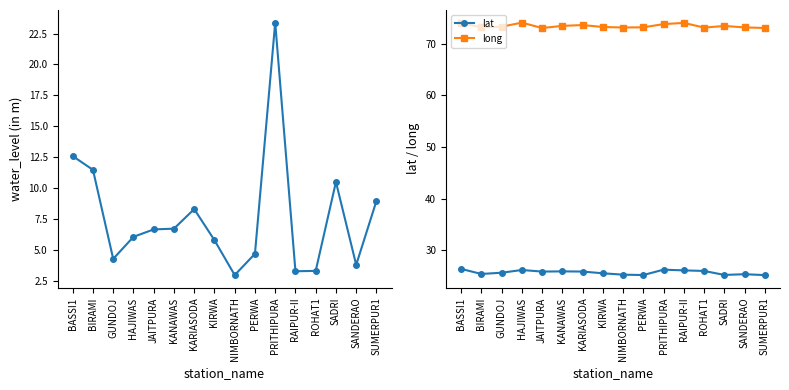

The lat series shows 25.1 at SUMERPUR1. True or false?

True